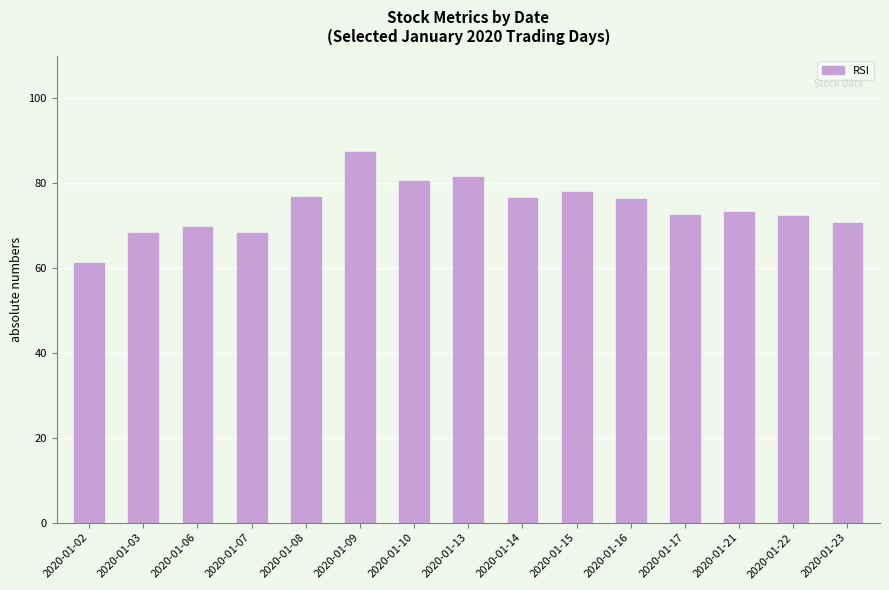

Between 2020-01-06 and 2020-01-03, which is larger?

2020-01-06